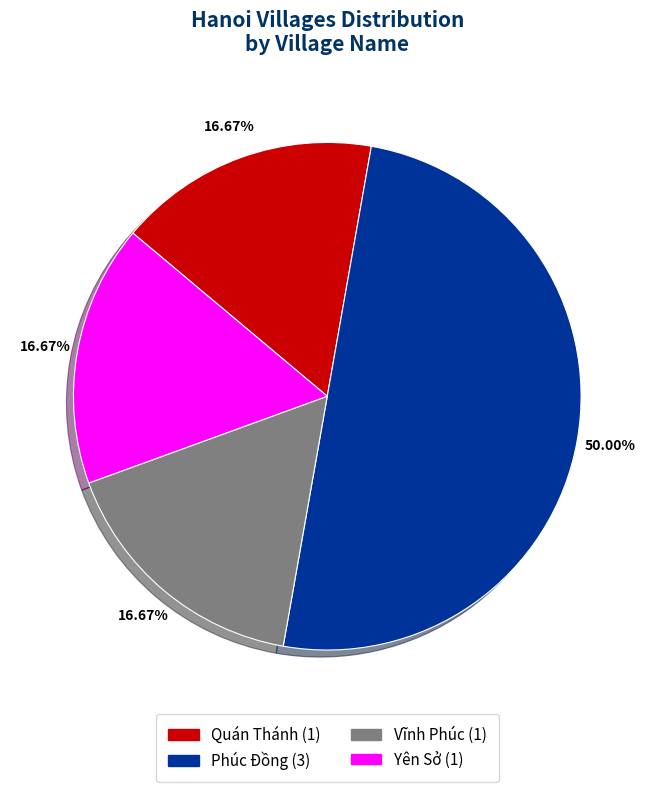

What percentage do Phúc Đồng and Vĩnh Phúc together represent?

66.7%